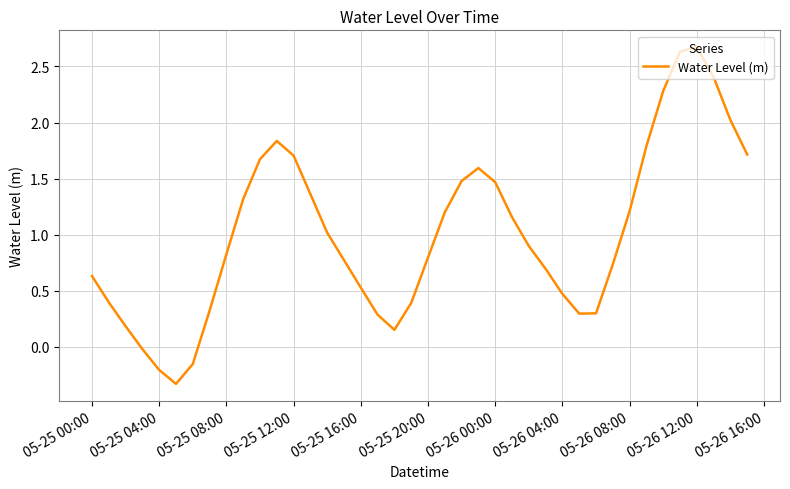

What is the difference between the maximum and minimum values?

3.0